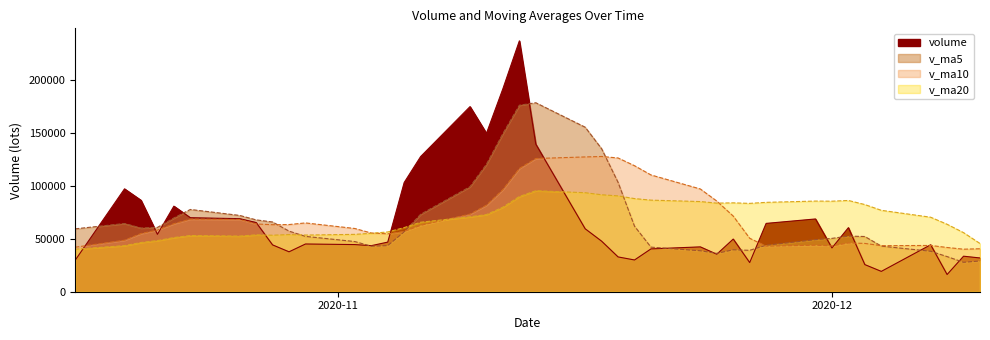

Between 2020-11-19 and 2020-11-13, which is larger?

2020-11-13